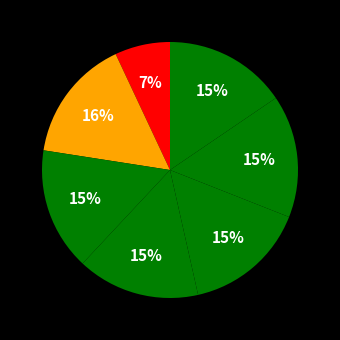

Count the number of slices in the pie.

7